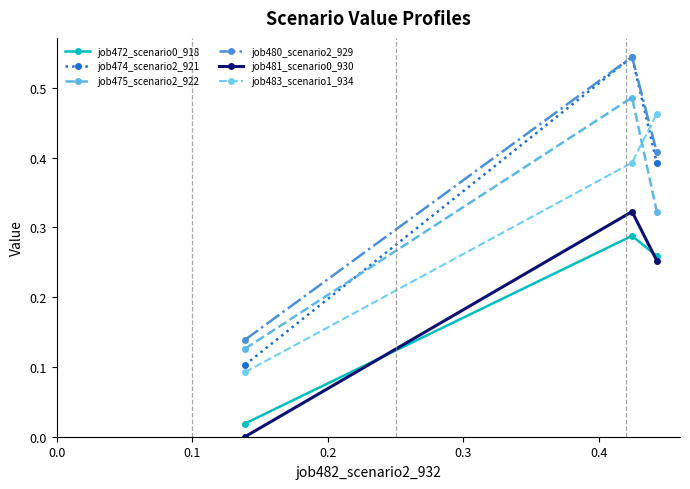

Does the chart have visible grid lines?

No